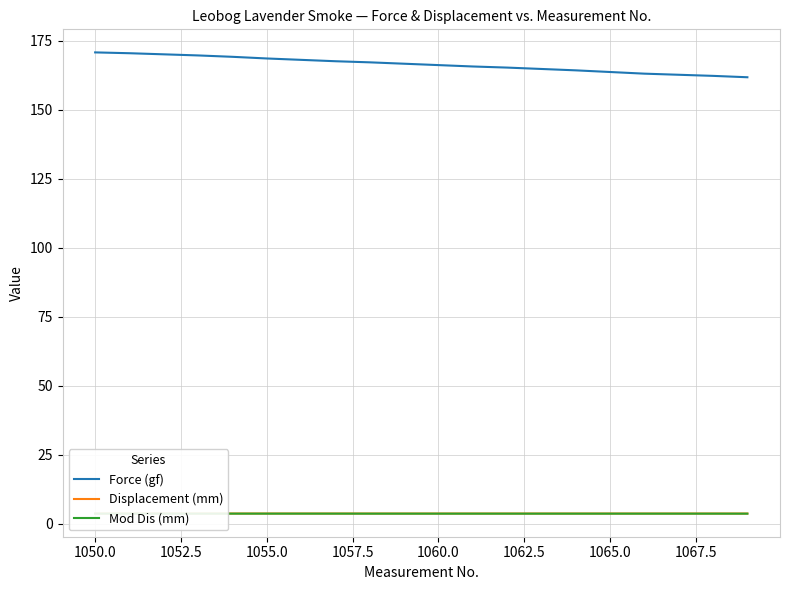

What are all the series names shown in the legend?

Force (gf), Displacement (mm), Mod Dis (mm)